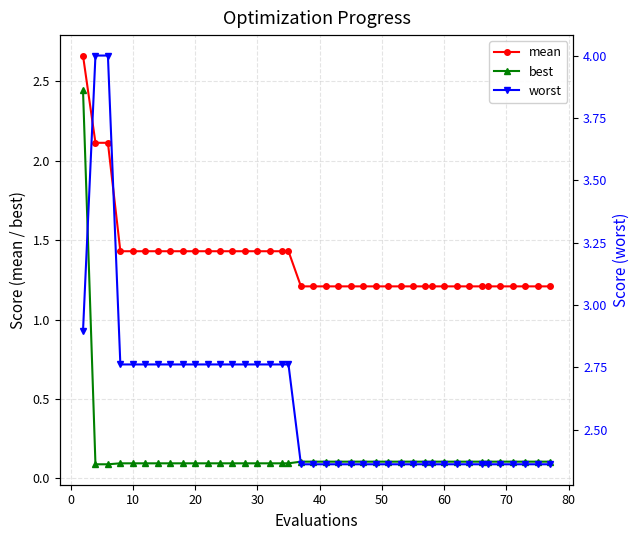

True or false: mean has a value of 2.2 at 60.

False